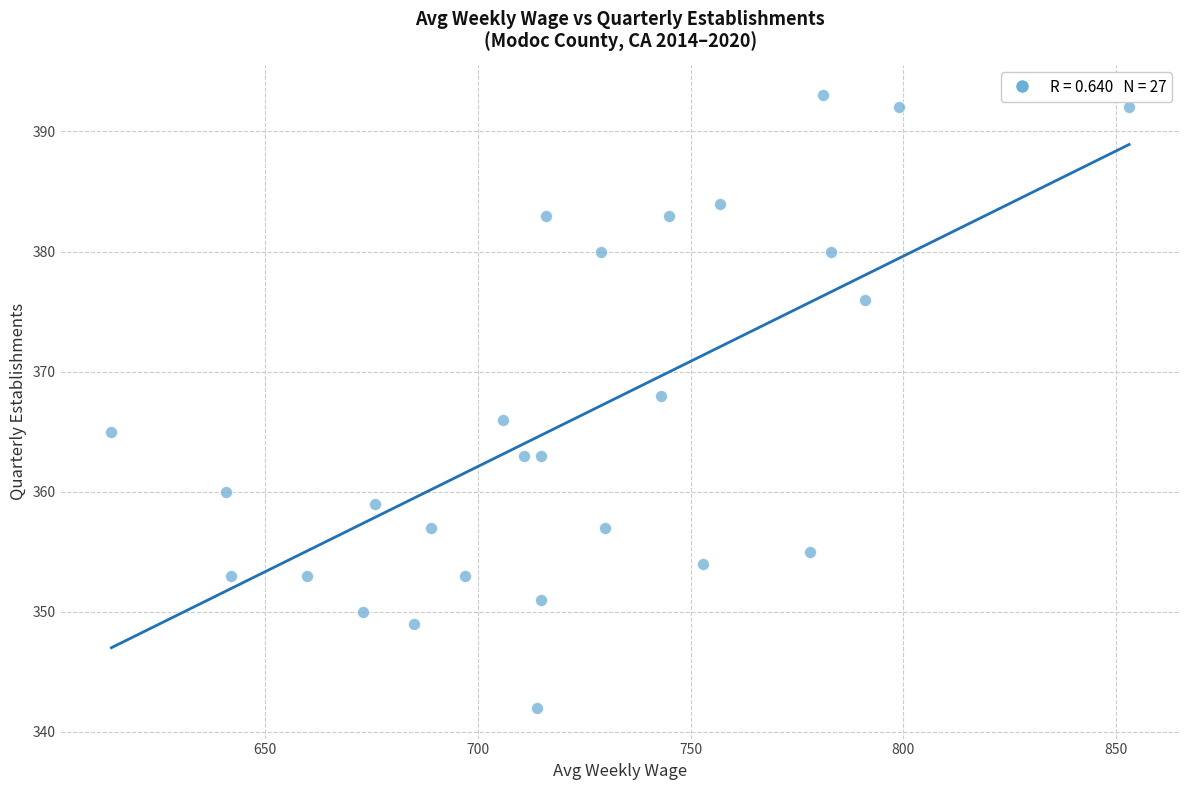

What is the range of X values (max minus min)?

239